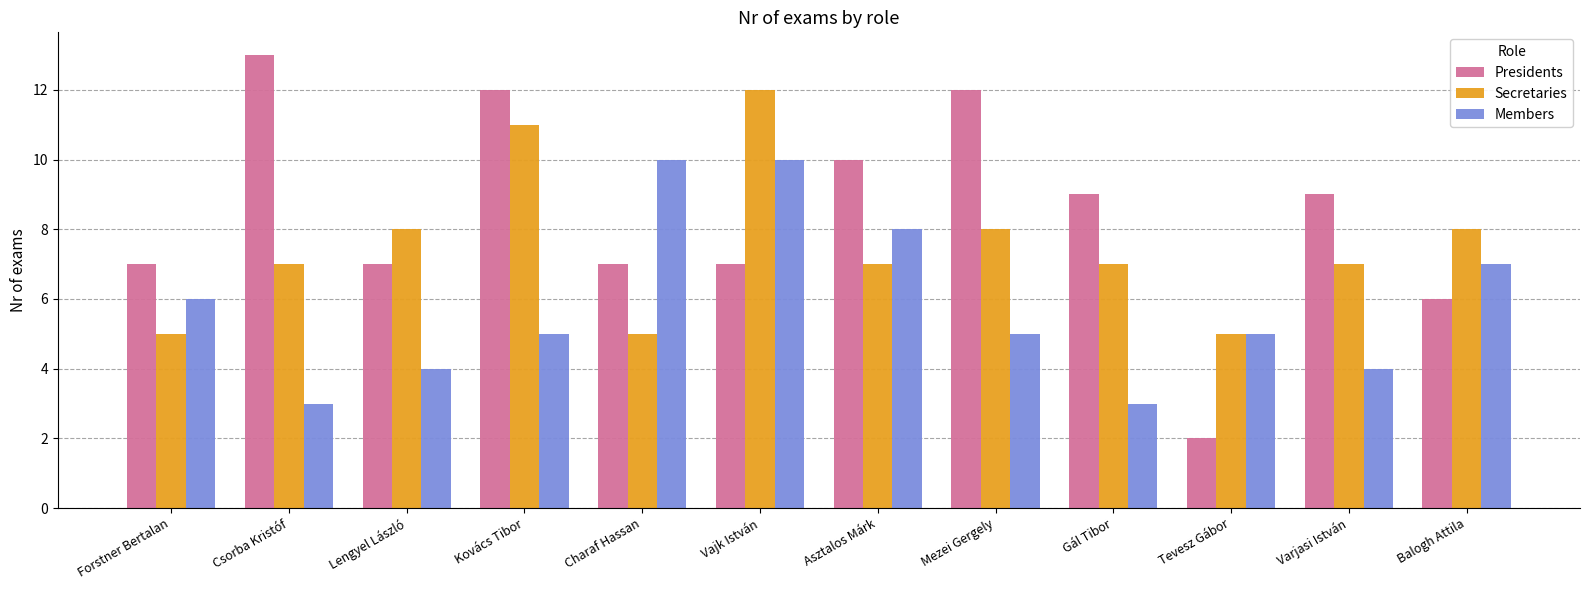

What is the minimum value for Members?

3